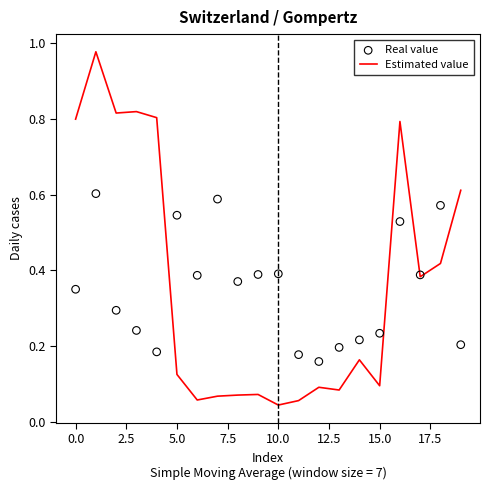

Which series has the largest total across all categories?

Estimated value